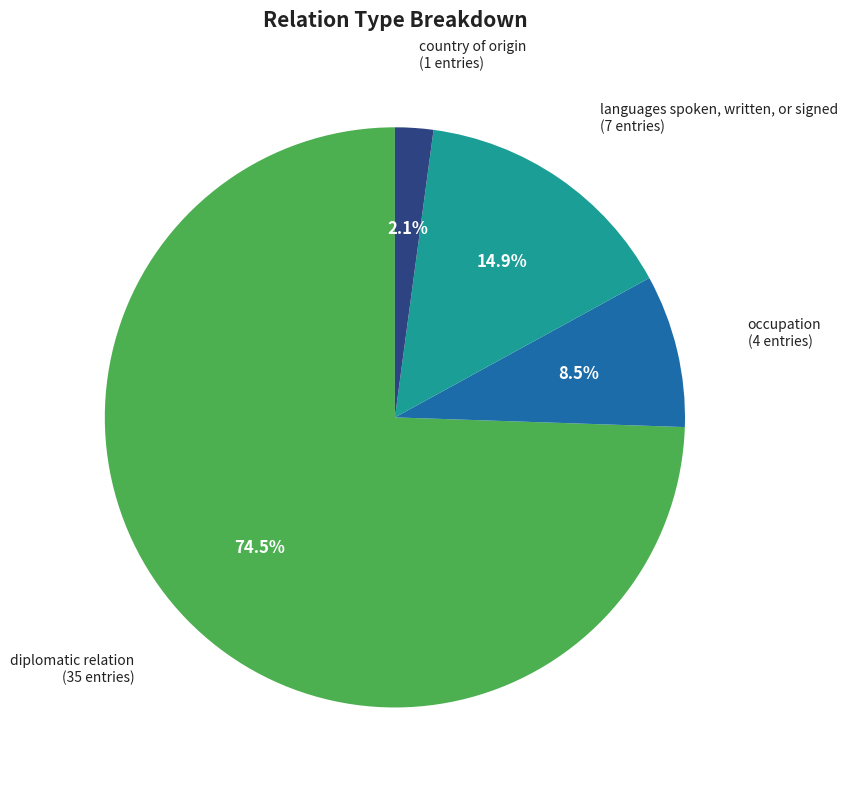

Is diplomatic relation the majority of the pie?

Yes